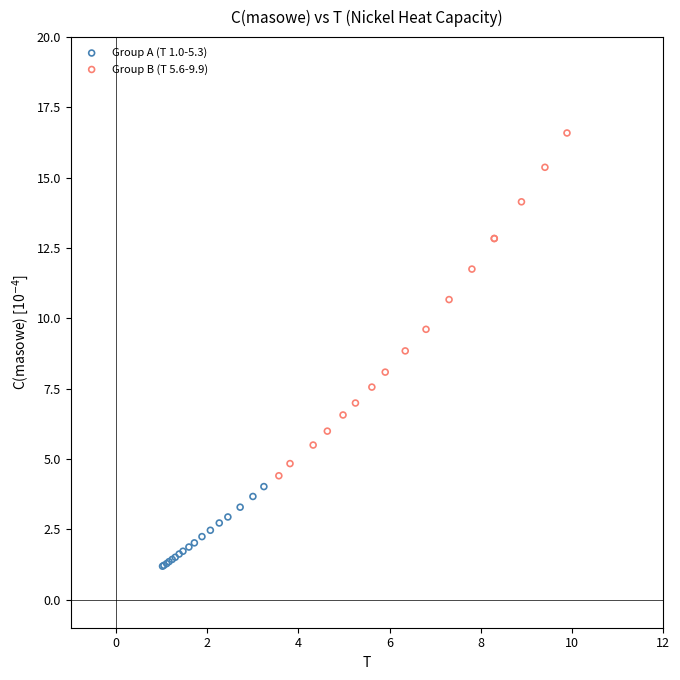

What are all the series names shown in the legend?

Group A (T 1.0-5.3), Group B (T 5.6-9.9)